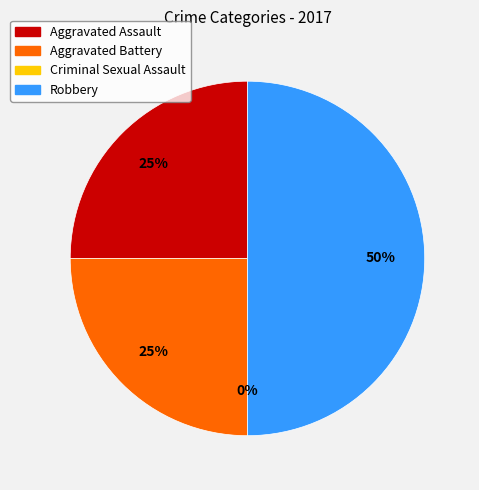

How much of the chart is everything except Aggravated Battery?

75.0%